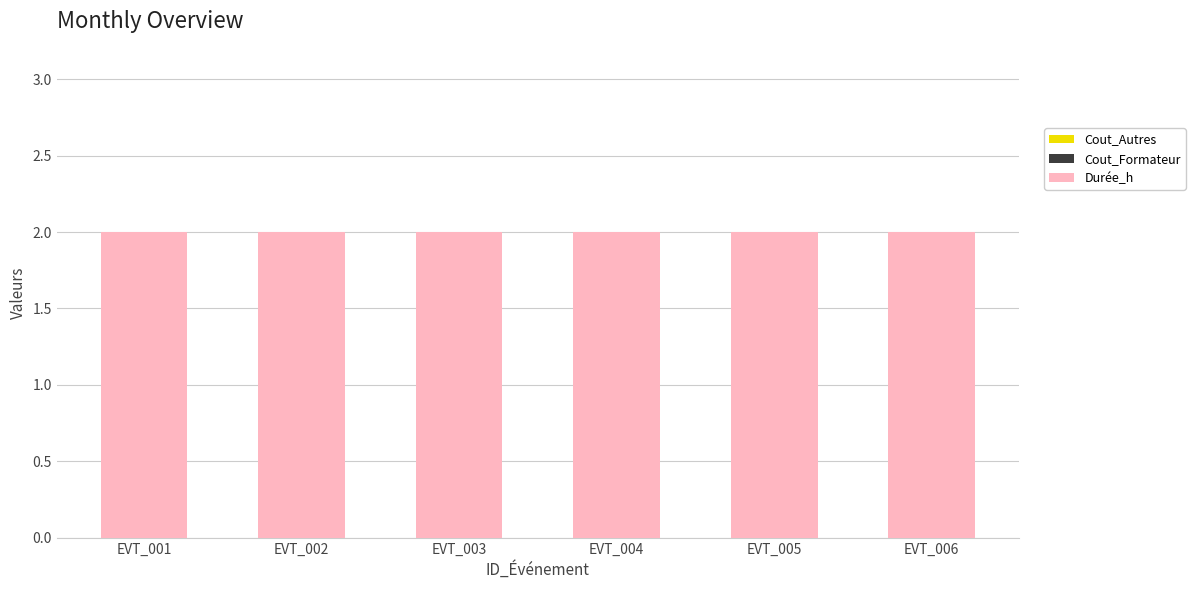

Which category has the lowest value in the Durée_h series?

EVT_001